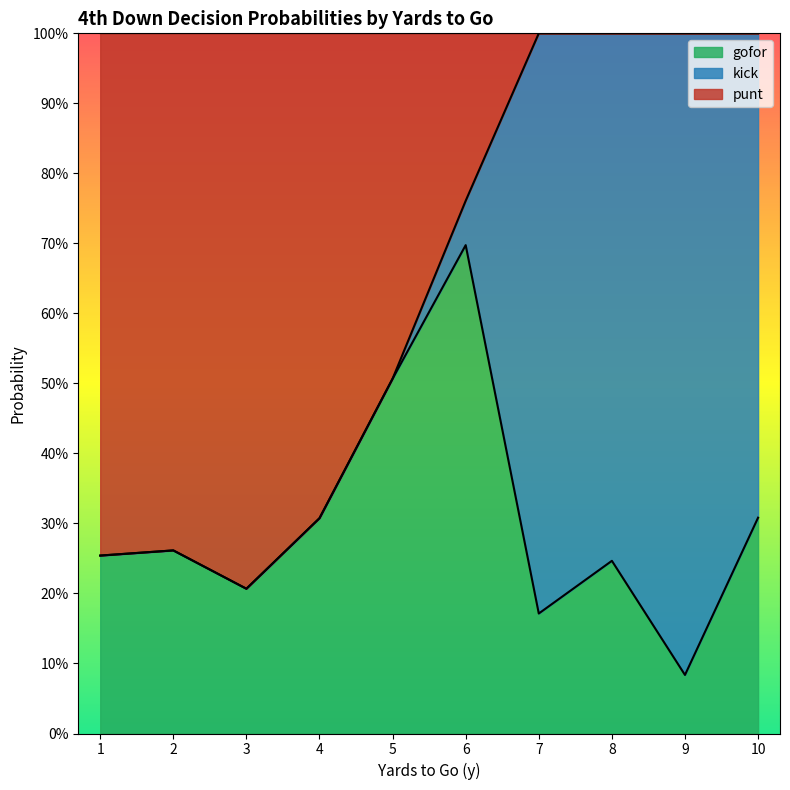

What are all the series names shown in the legend?

gofor, kick, punt